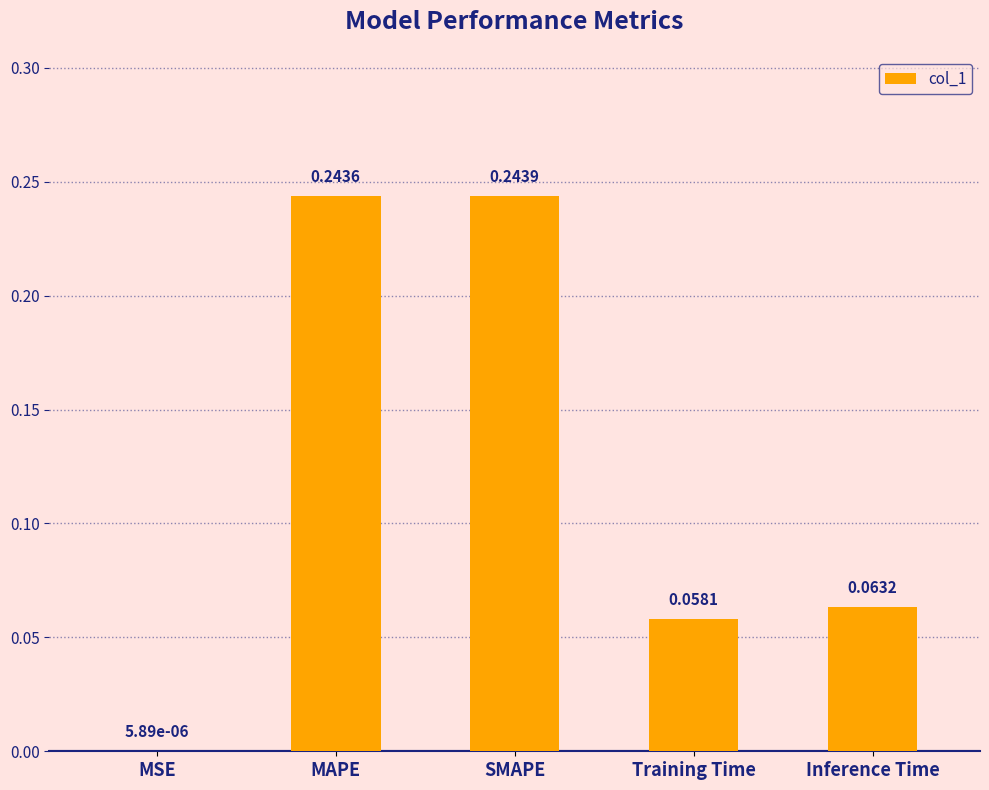

Which has a higher value, MSE or SMAPE?

SMAPE